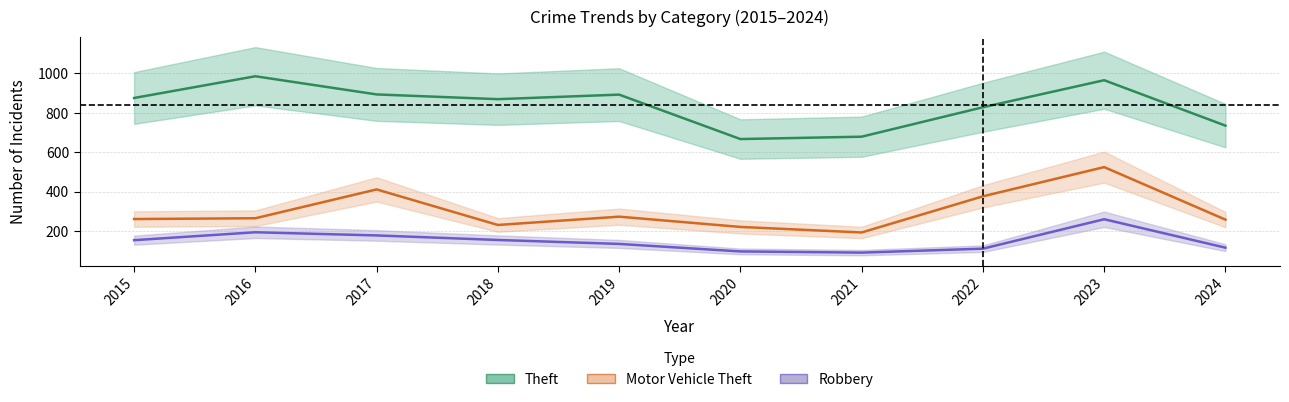

What is the difference between the maximum and minimum values in the Robbery series?

169